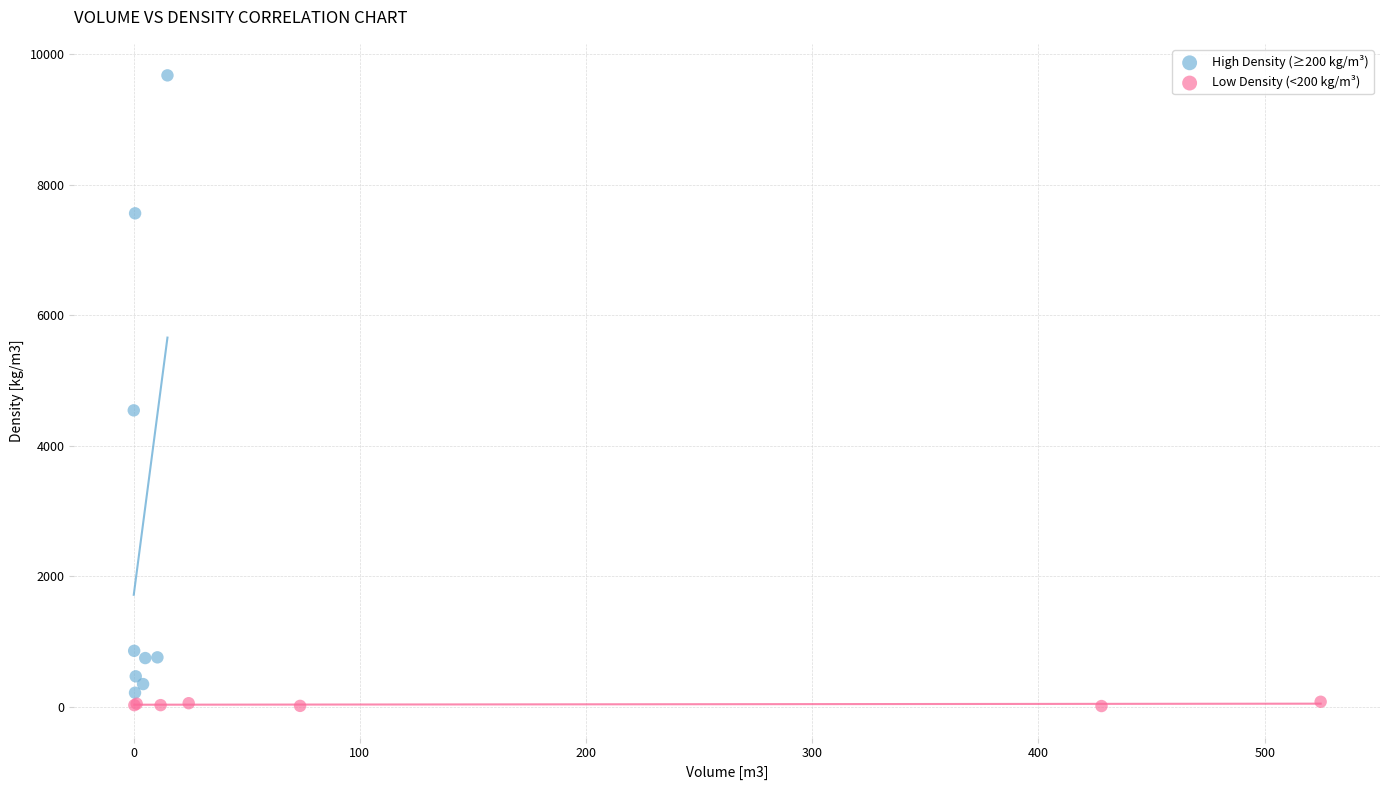

Which series contains the highest Y value?

High Density (≥200 kg/m³)